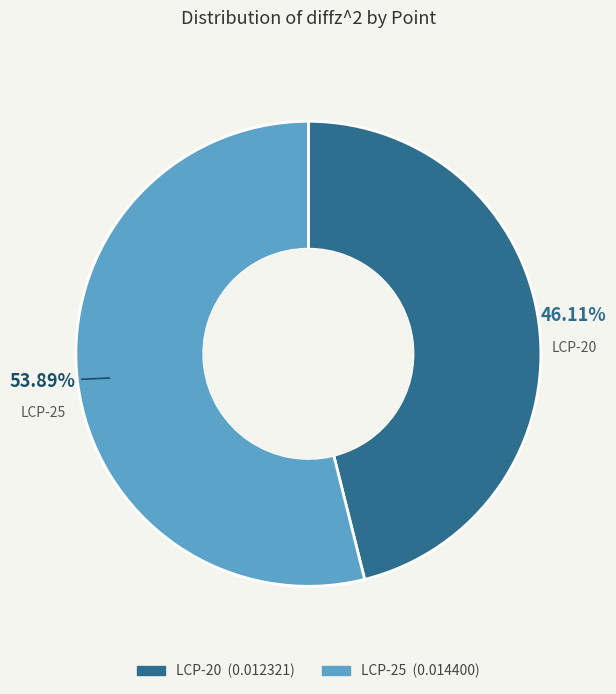

Rank the categories by value from highest to lowest.

LCP-25, LCP-20